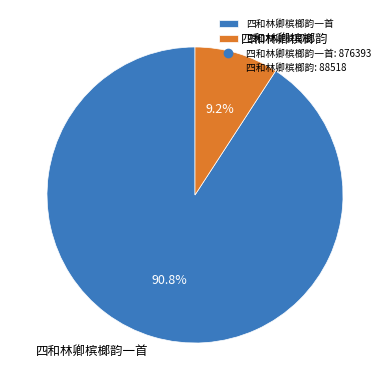

Count the number of slices in the pie.

2